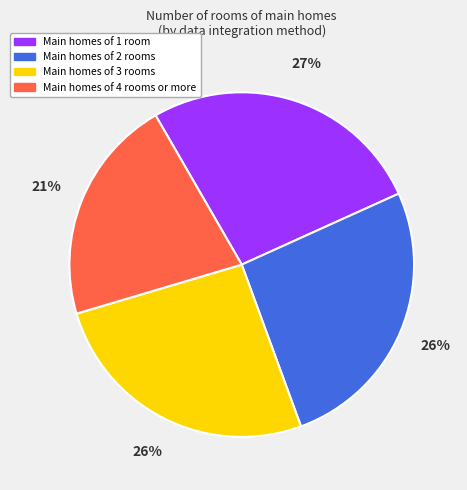

To the nearest percent, what percentage of the pie is Main homes of 2 rooms?

26%